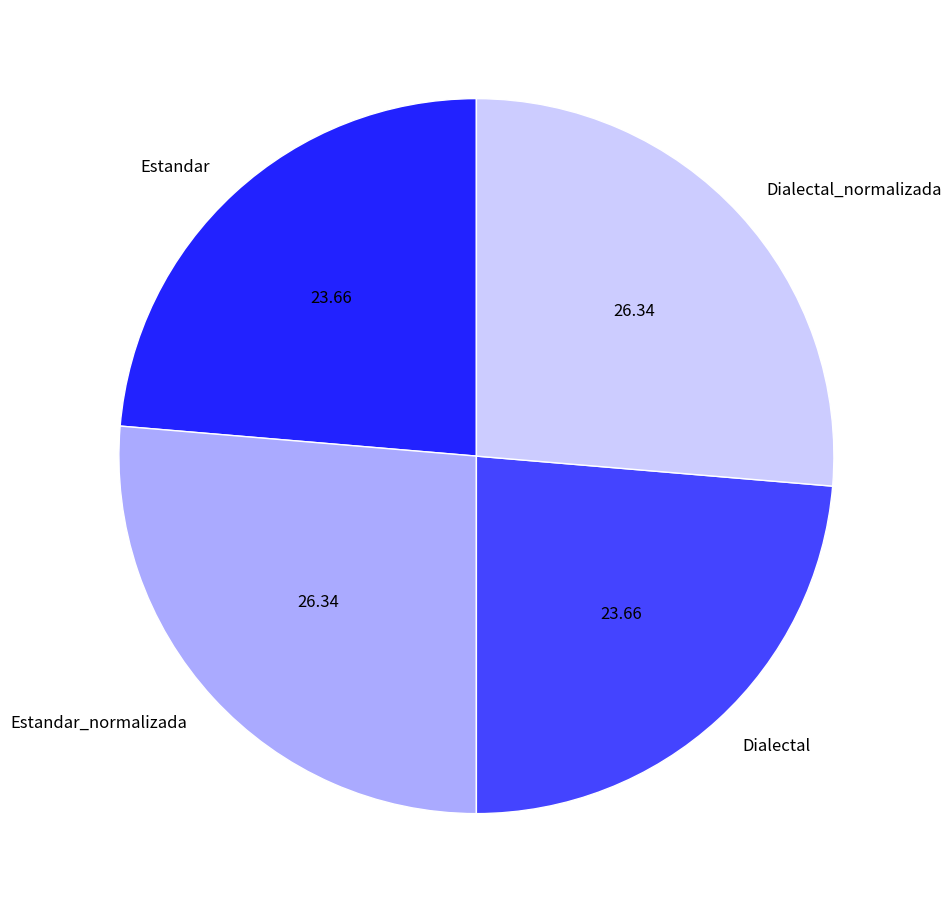

Is the sum of Estandar_normalizada and Dialectal_normalizada greater than half?

Yes